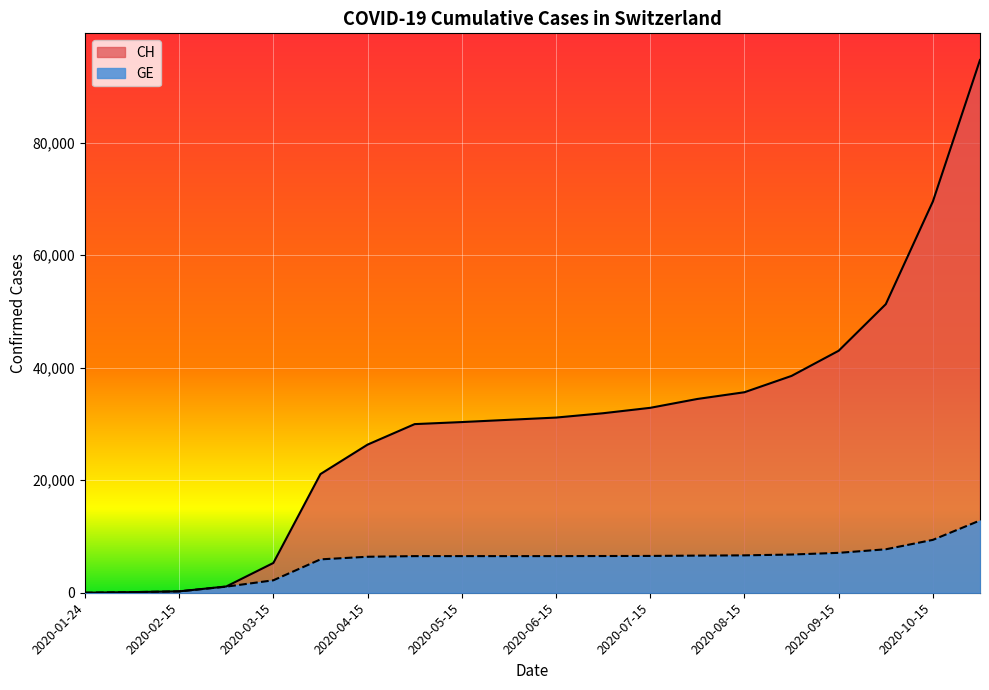

How many lines are shown in the chart?

2